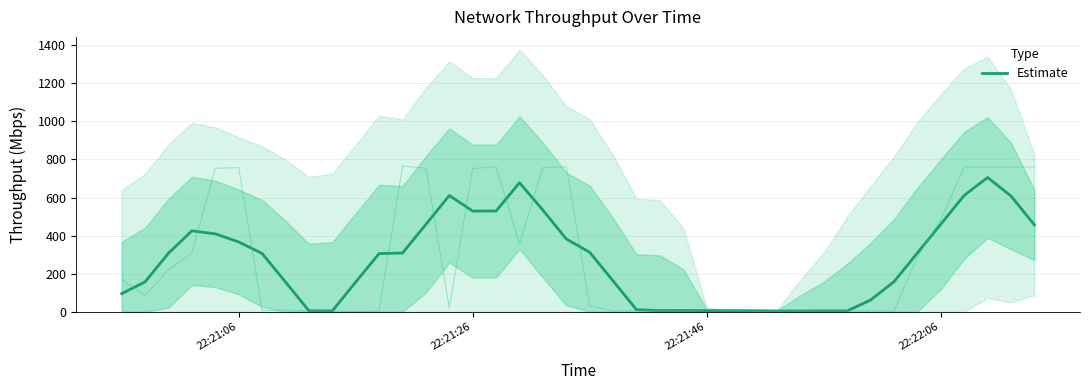

What is the highest value of the Estimate series?

705.1